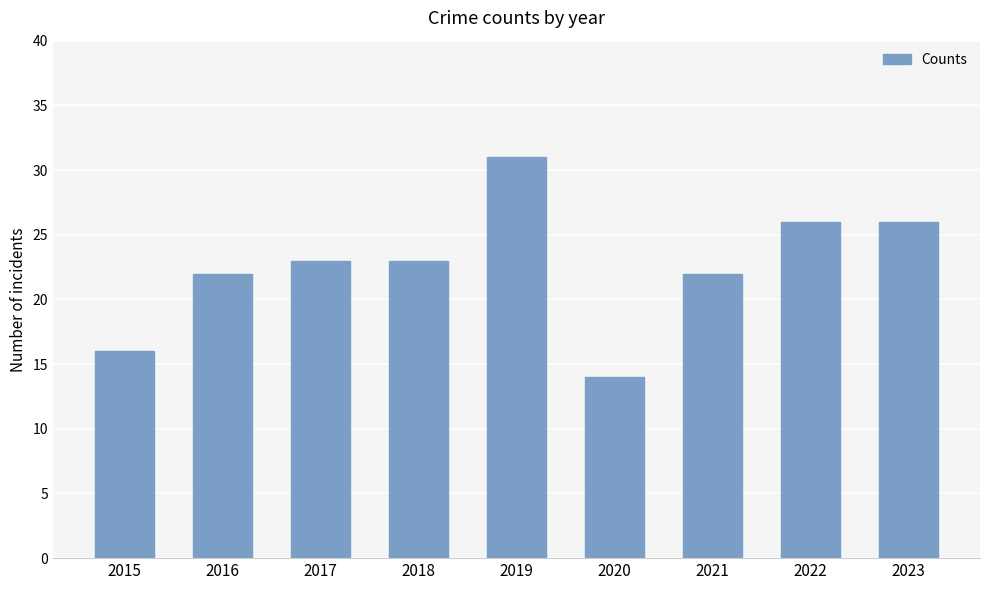

Approximately how many times larger is the value at 2017 compared to 2021?

1.0